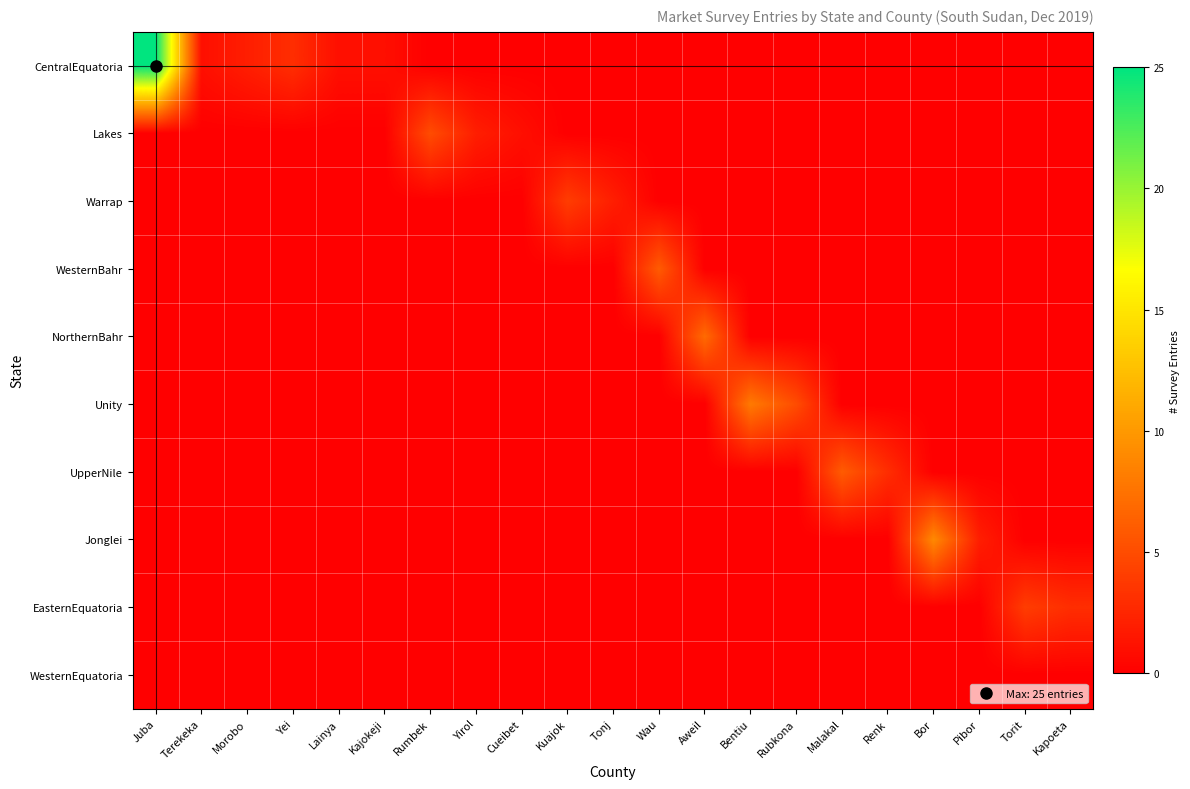

Which series has the widest spread of values?

CentralEquatoria